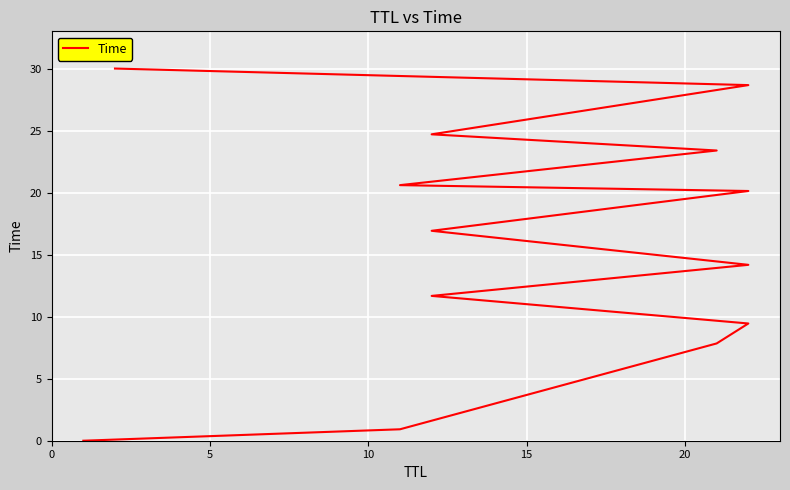

Where does the data first go above 16?

6